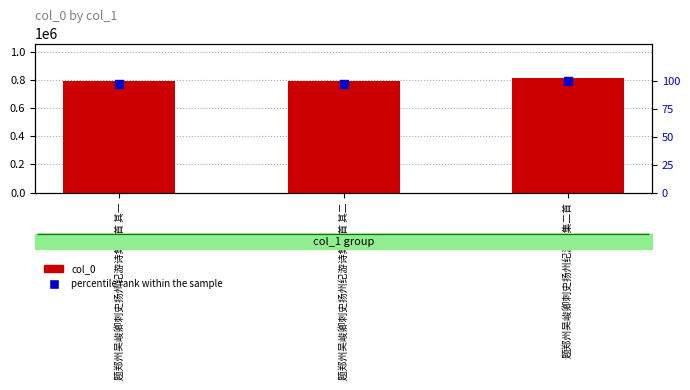

Which series reaches the maximum Y coordinate?

col_0